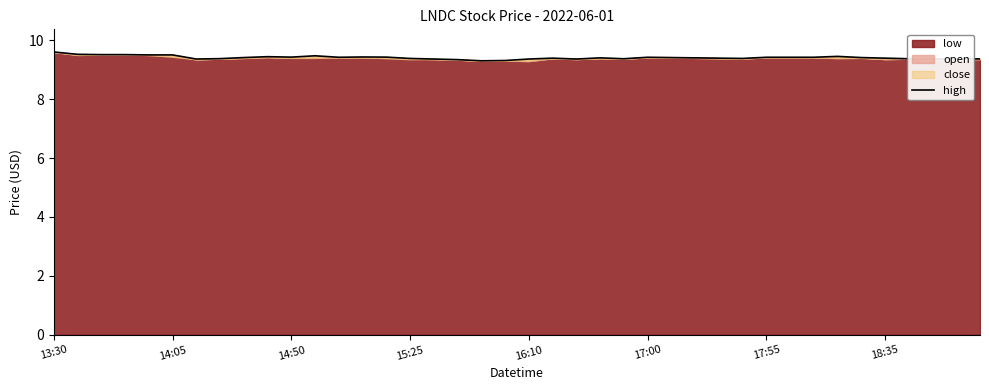

Reading right to left, extract all data points from this chart.

9.4	9.4	9.4	9.4	9.4	9.4	9.4	9.4	9.4	9.4	9.4	9.4	9.4	9.4	9.4	9.4	9.4	9.4	9.4	9.4	9.3	9.3	9.3	9.4	9.4	9.4	9.4	9.4	9.5	9.4	9.4	9.4	9.4	9.4	9.5	9.5	9.5	9.5	9.5	9.6